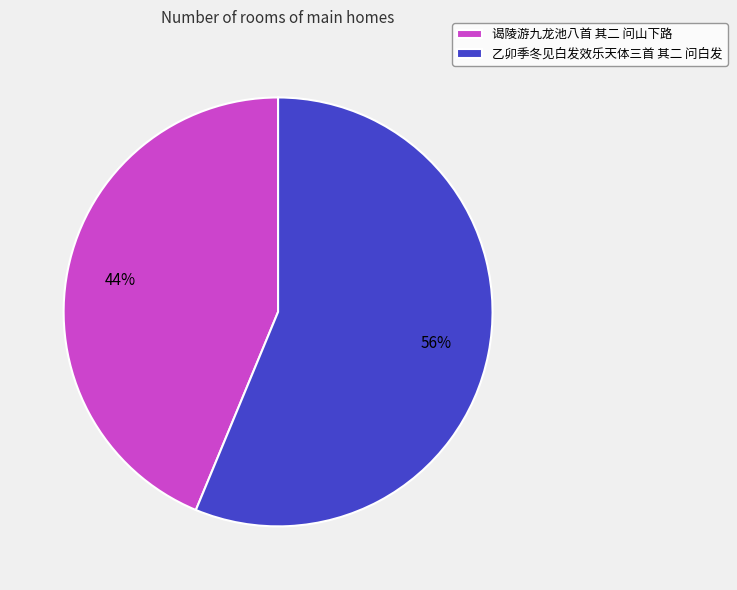

Do 乙卯季冬见白发效乐天体三首 其二 问白发 and 谒陵游九龙池八首 其二 问山下路 together represent more than half of the pie?

Yes